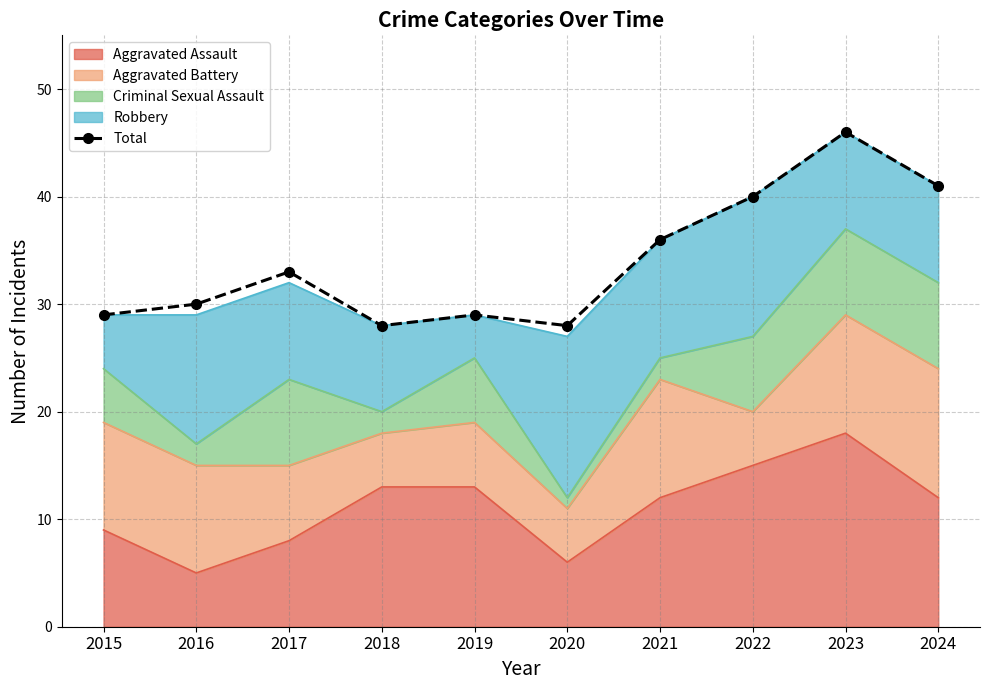

The chart shows a value of 28 at 2018. True or false?

True